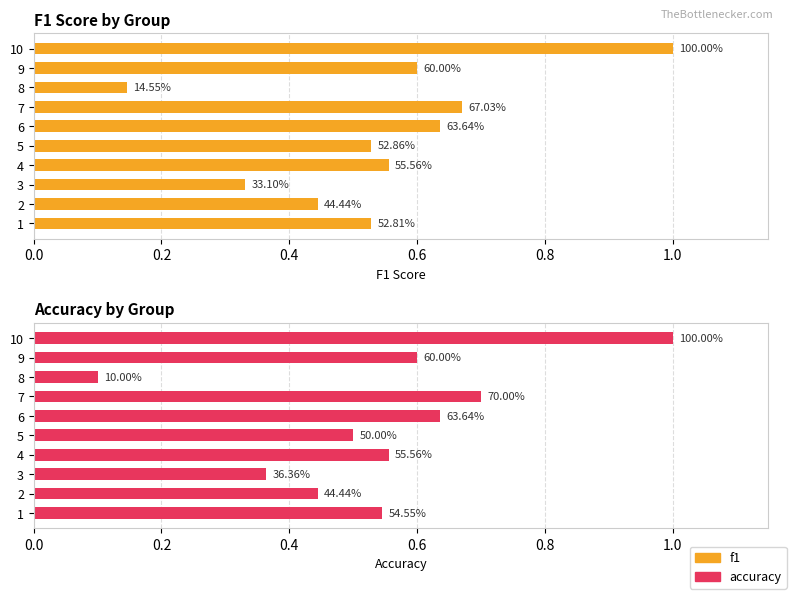

Rank the series at 9 from highest to lowest value.

f1, accuracy